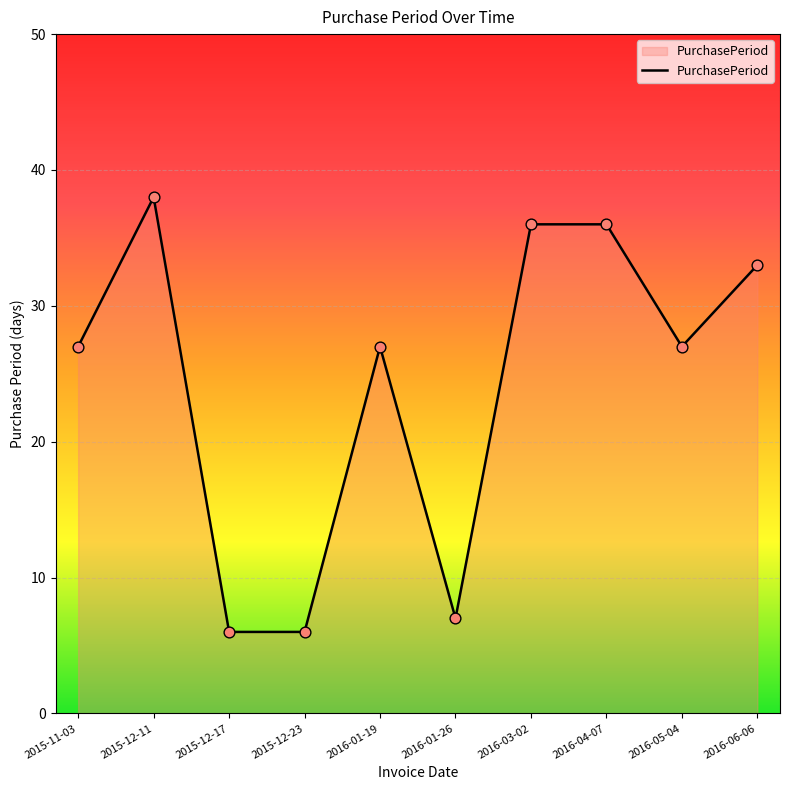

Approximately how many times larger is the value at 2016-01-26 compared to 2016-05-04?

0.3